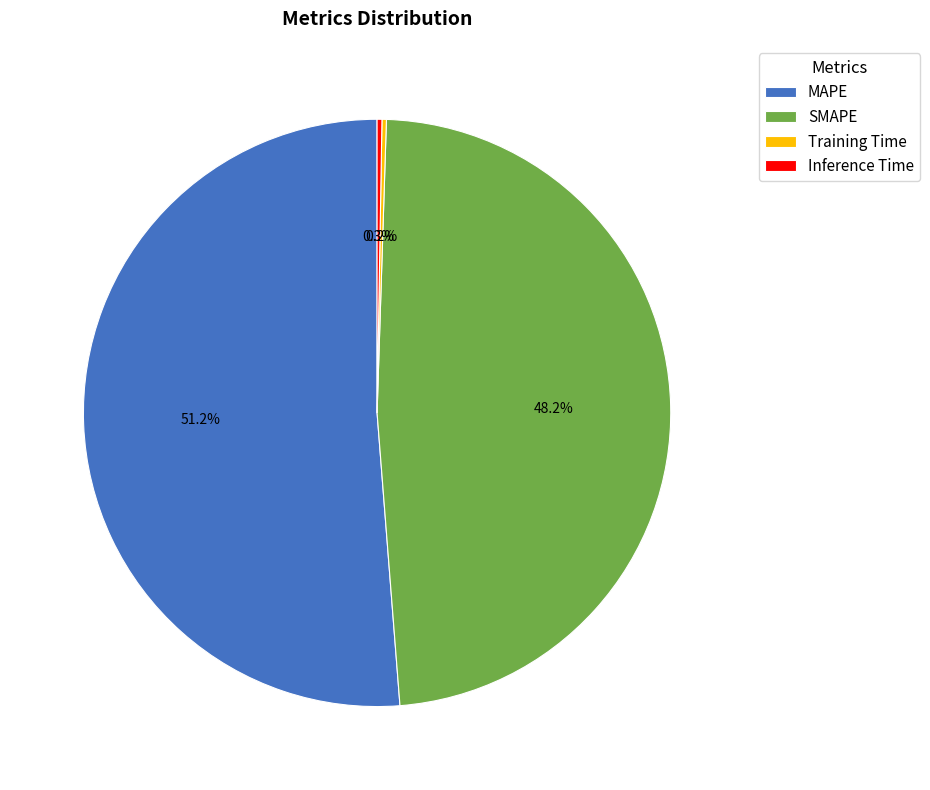

Is there a majority slice in this chart?

Yes